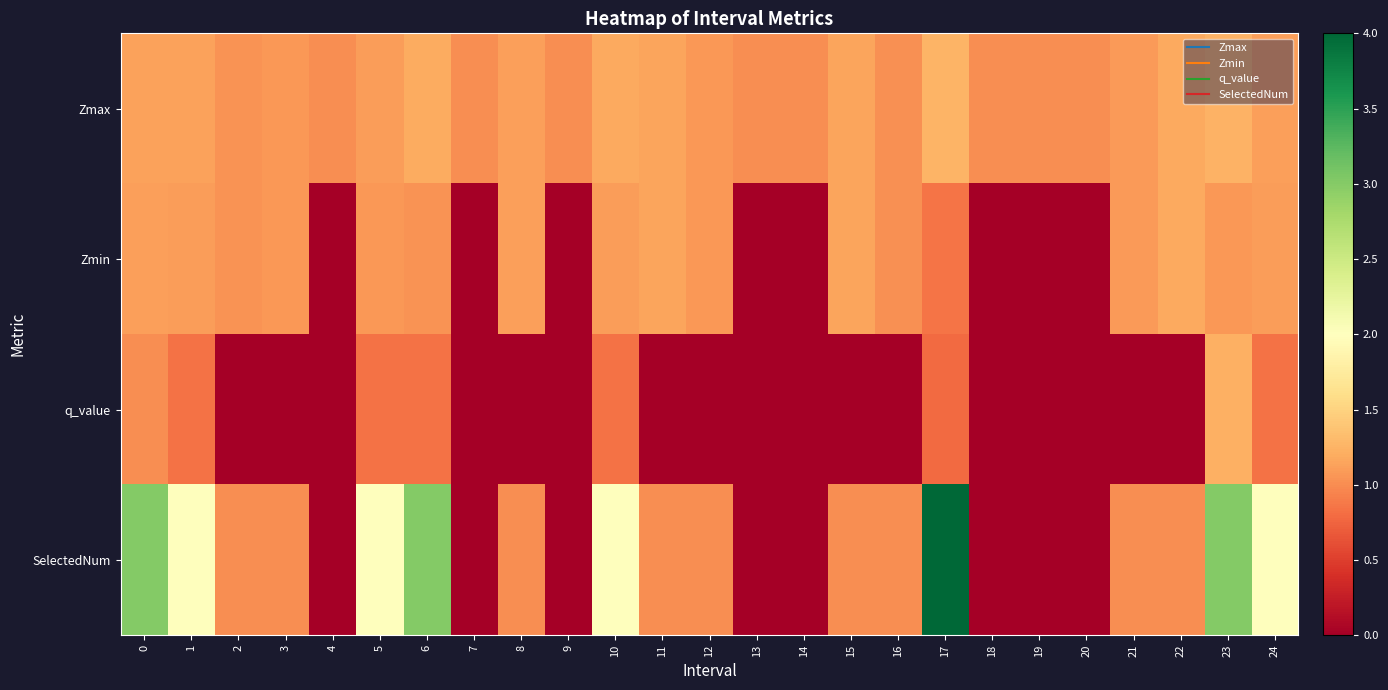

Rank the series by their maximum value, from highest to lowest.

SelectedNum, Zmax, q_value, Zmin